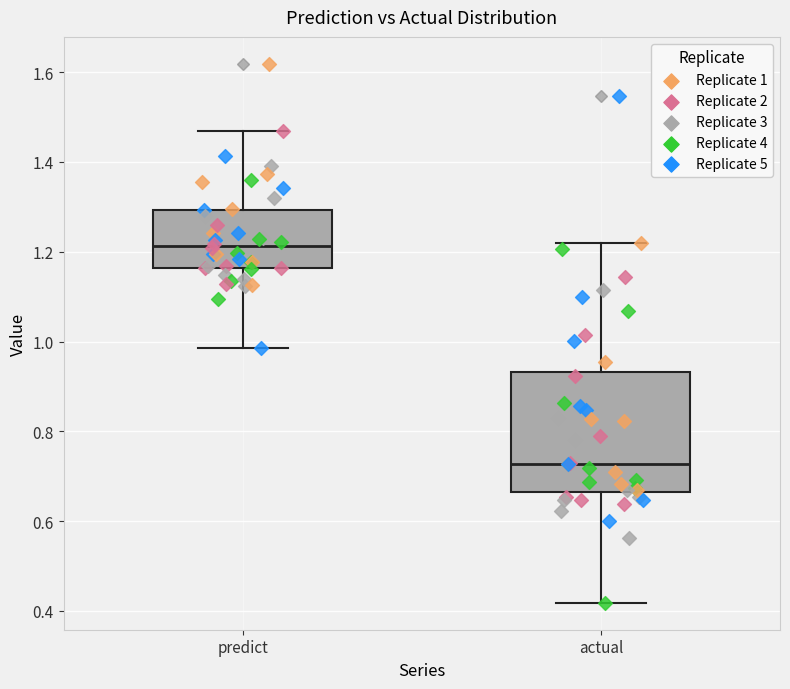

Which box's median line is the highest?

predict